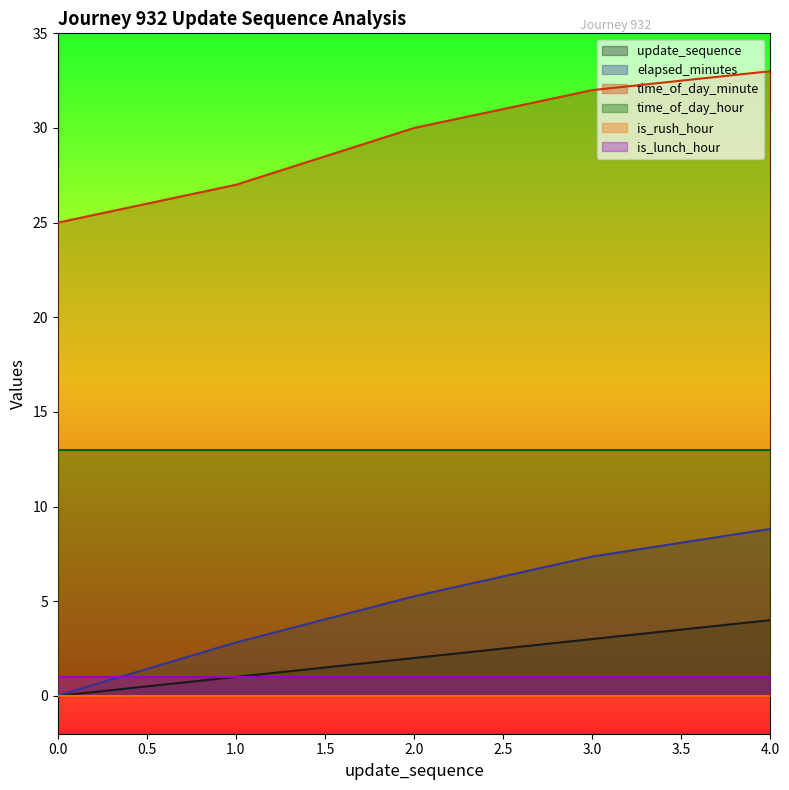

How many data points does each series have?

5